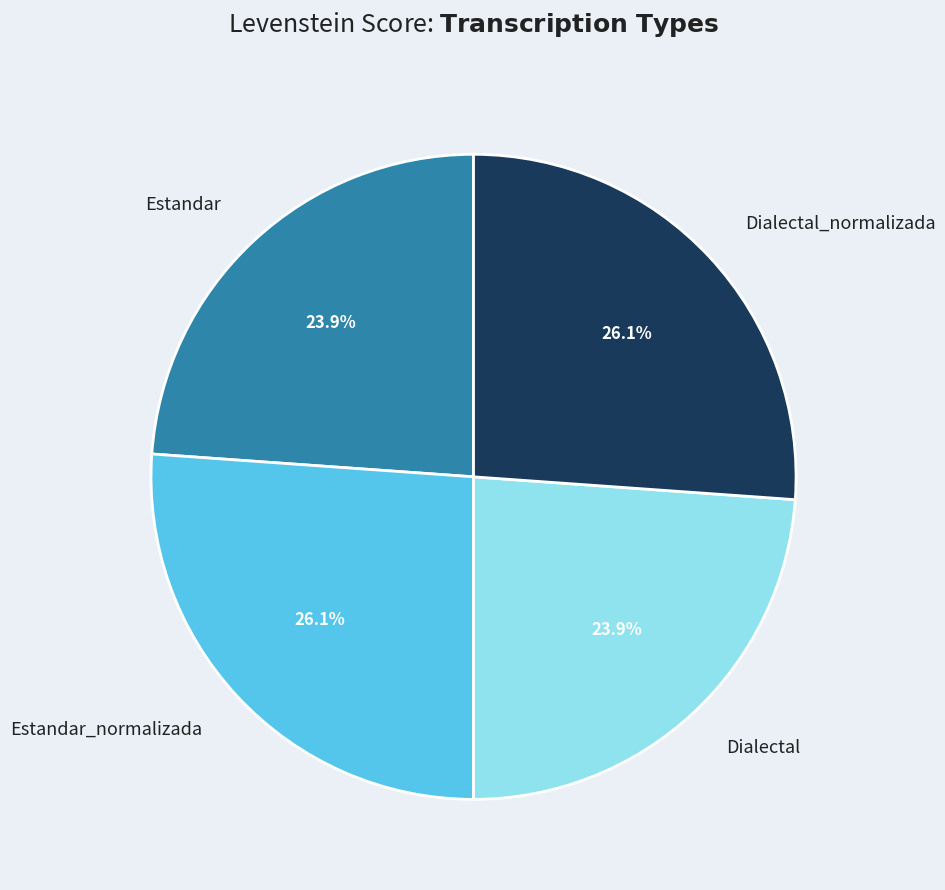

What is the ratio of the value at Dialectal_normalizada to the value at Estandar?

1.1